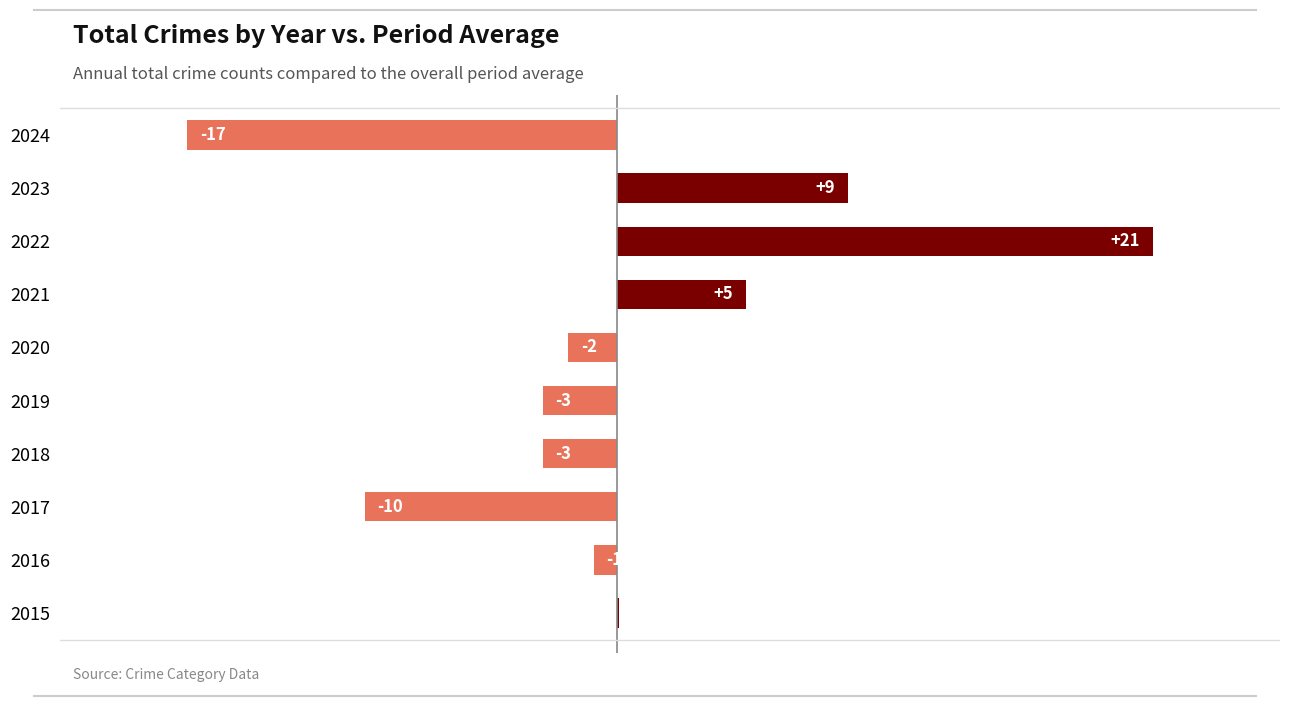

What is the minimum value shown in the chart?

-16.9